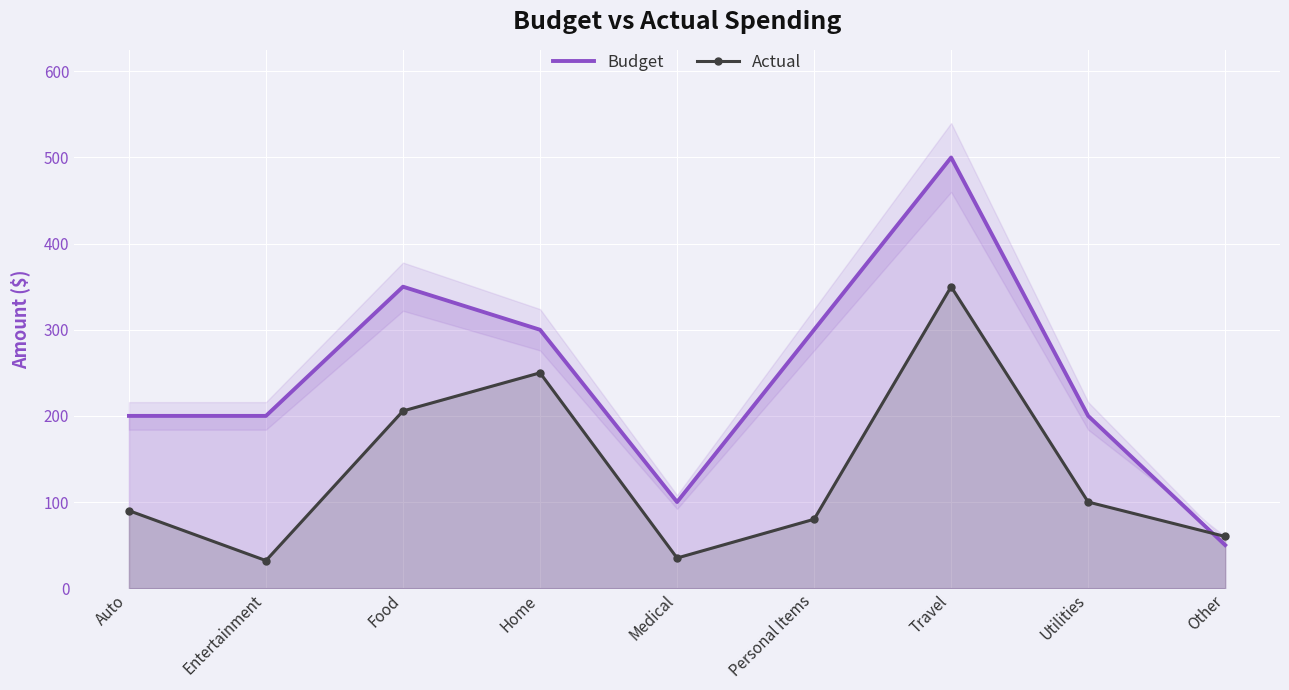

At which label does Budget first exceed 200?

Food